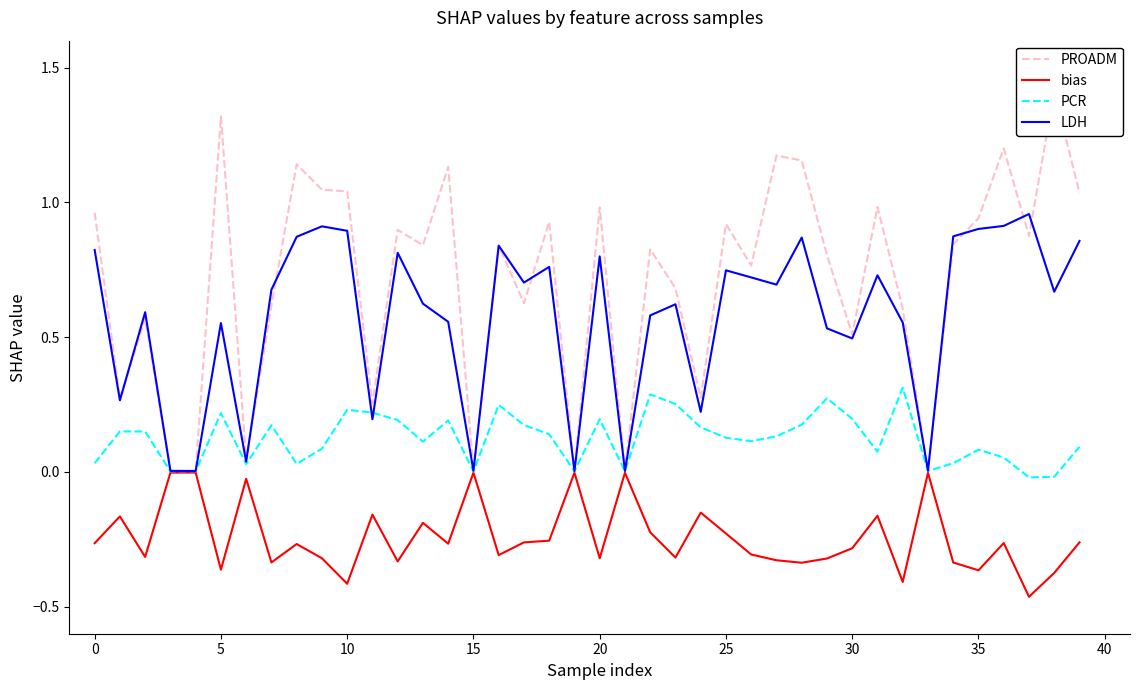

What is the greatest value displayed?

1.4